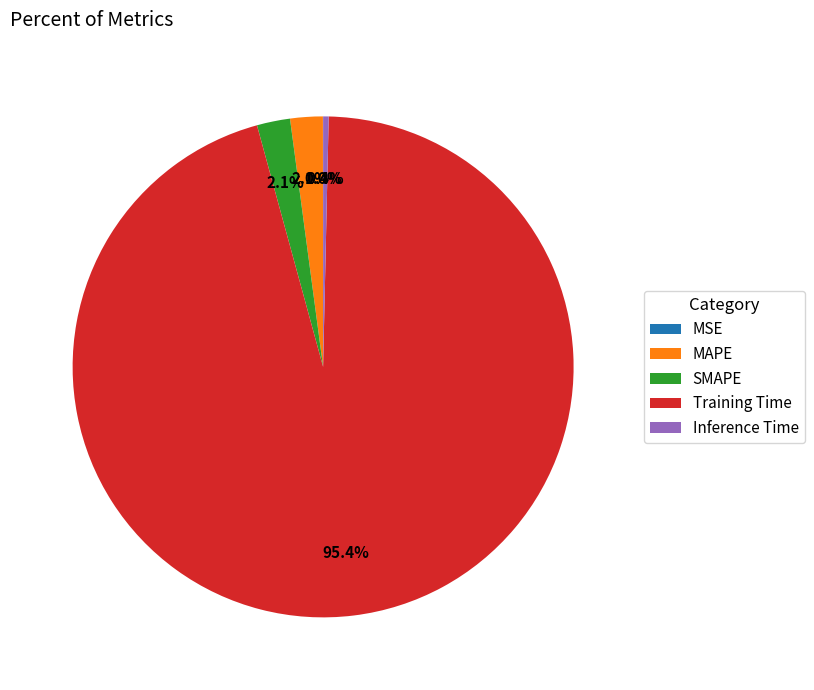

Is the sum of Training Time and SMAPE greater than half?

Yes